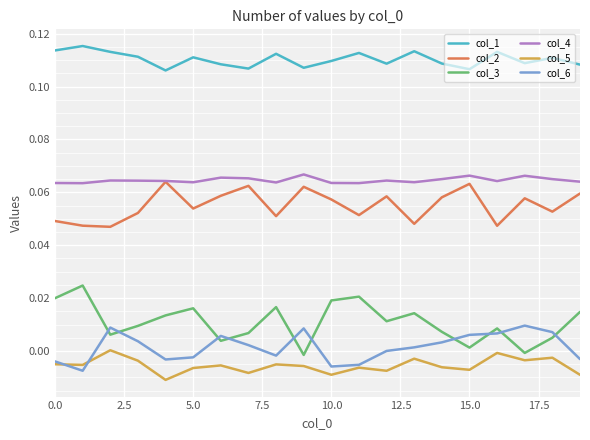

Which series has the largest range (max minus min)?

col_3